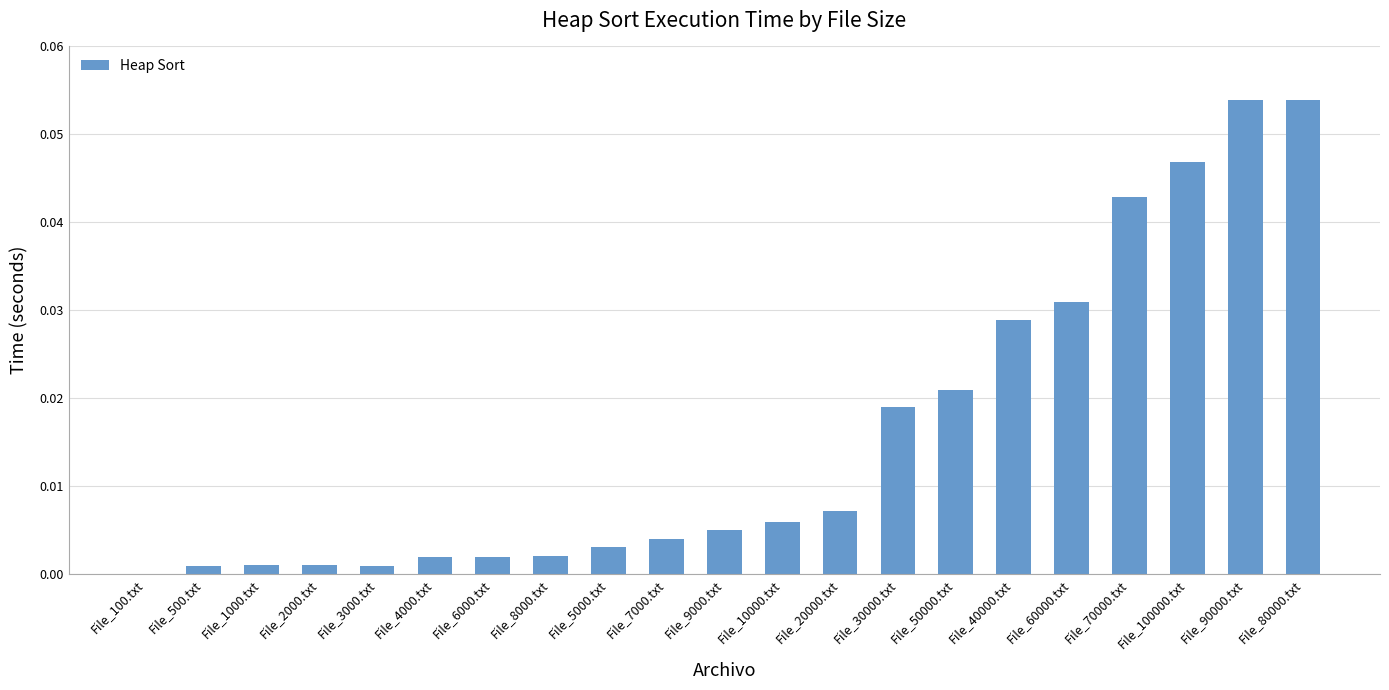

The value at File_1000.txt is 0.0. True or false?

True